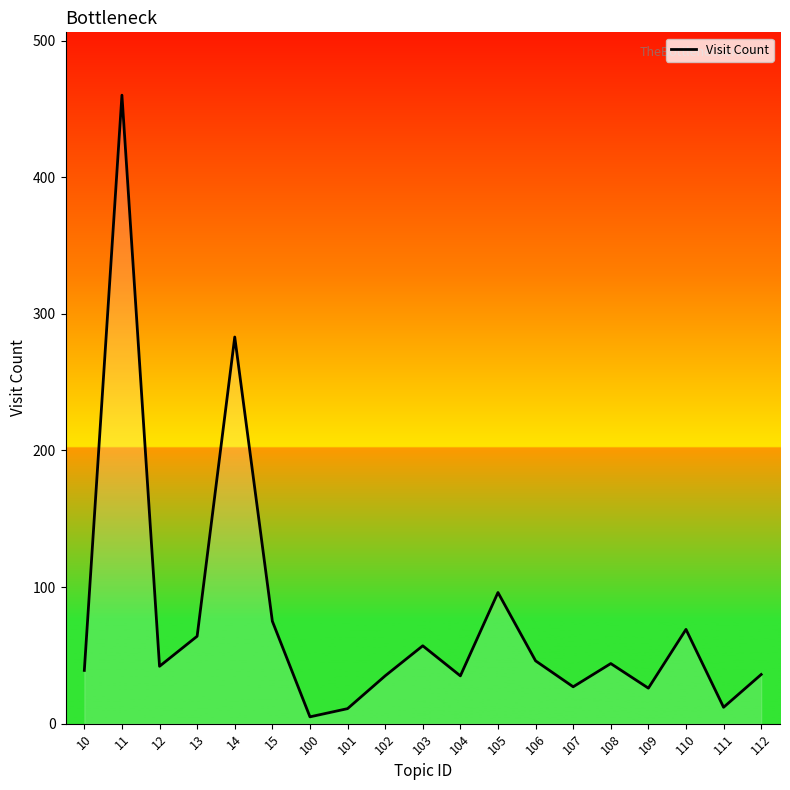

At which label is the value closest to 232?

14